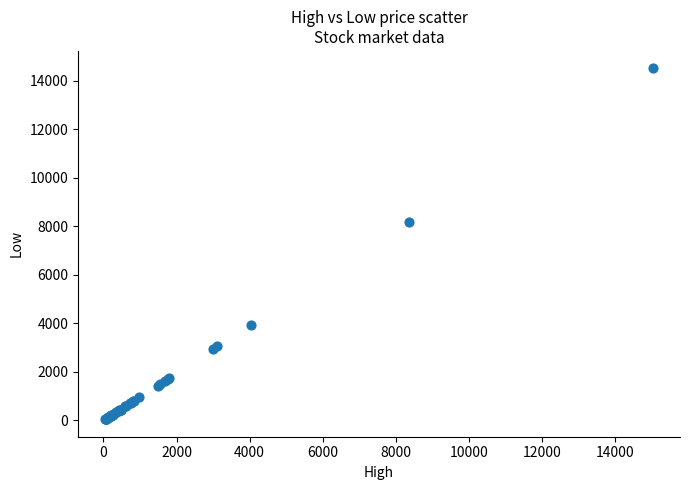

What Y value in the scatter plot is closest to 7275?

8157.1